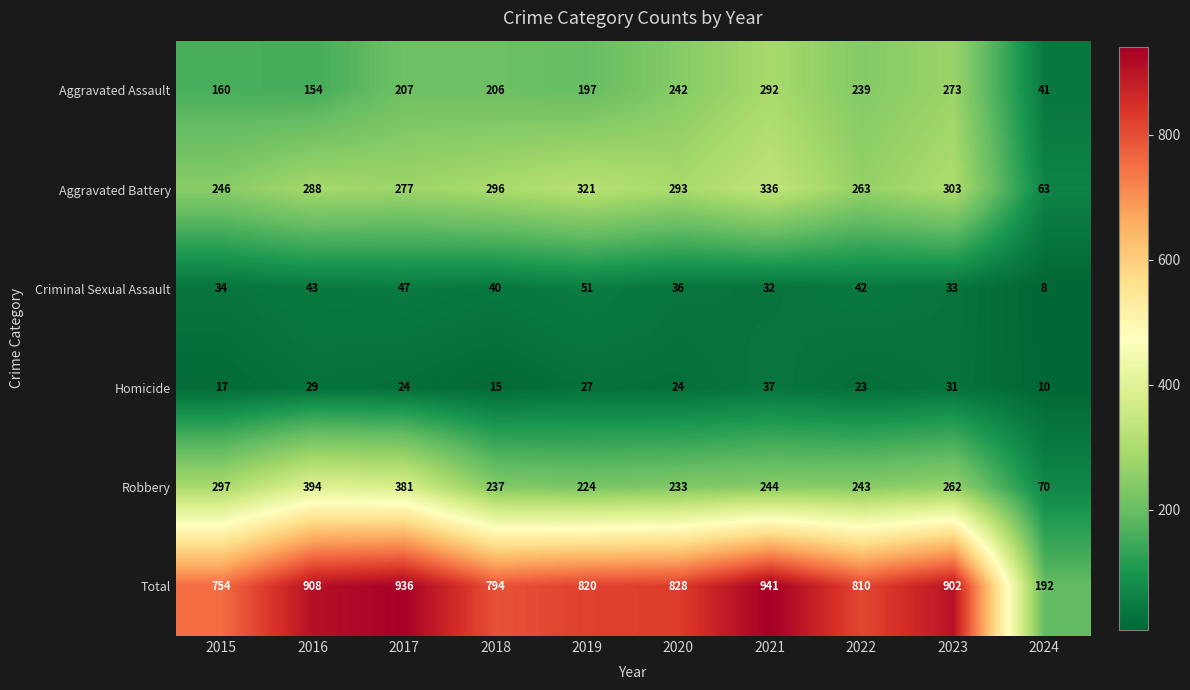

True or false: Criminal Sexual Assault has a value of 16 at 2018.

False